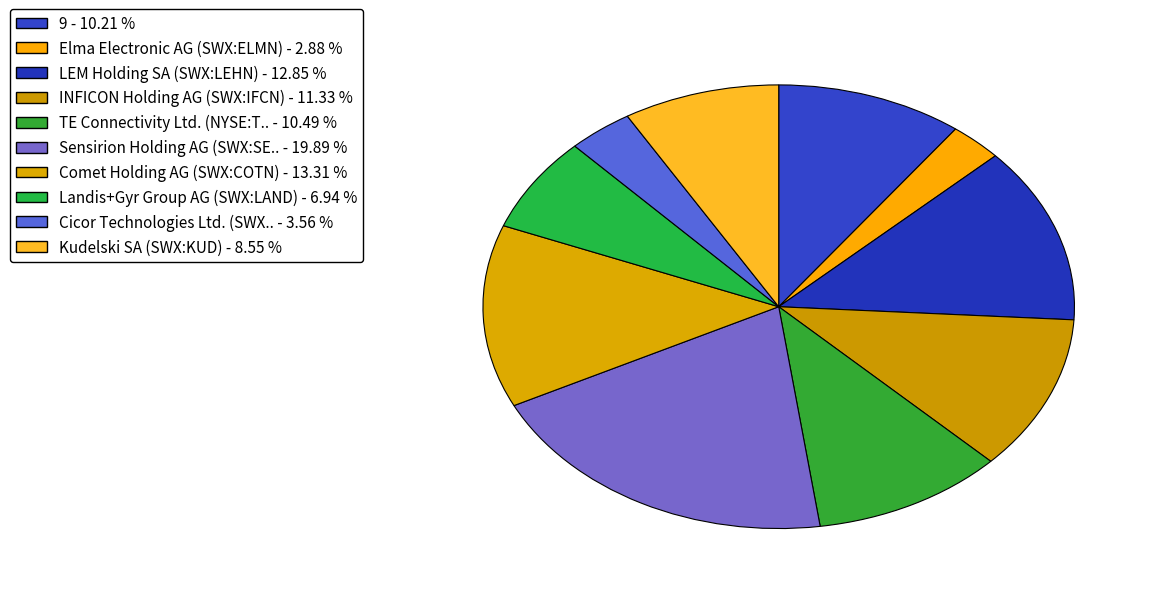

Is there a majority slice in this chart?

No